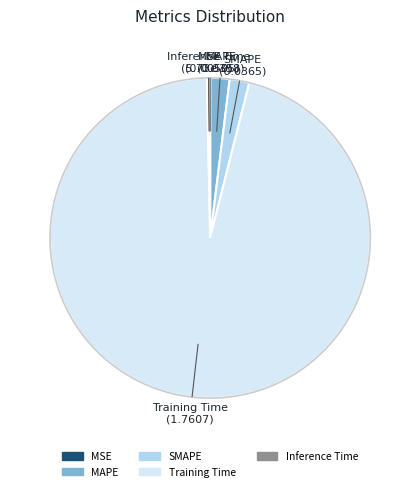

True or false: SMAPE accounts for 2% of the total.

True